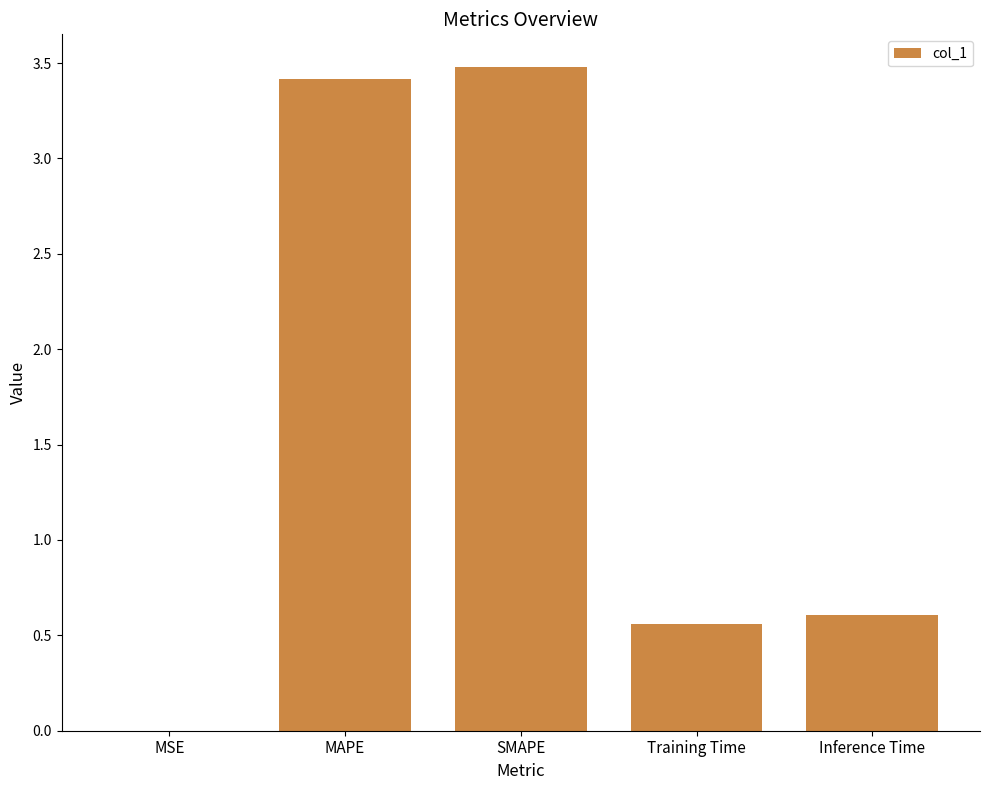

Between MSE and Training Time, which is larger?

Training Time